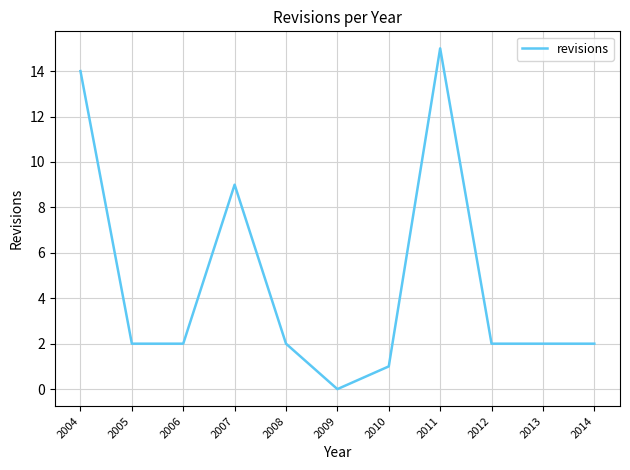

What is the difference between the values at 2006 and 2007?

7